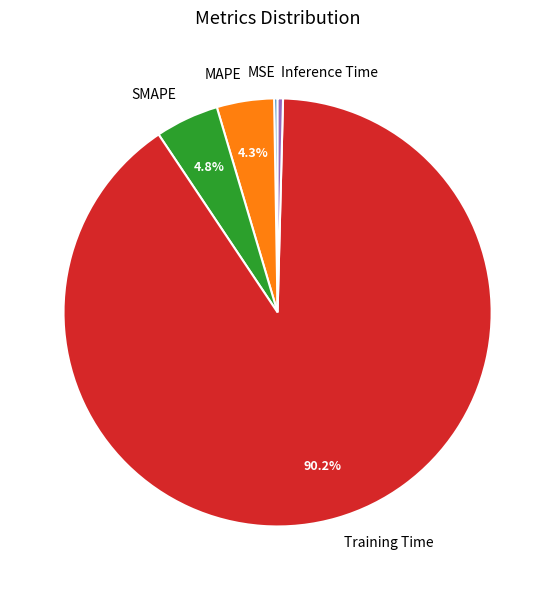

Which slice is the largest?

Training Time